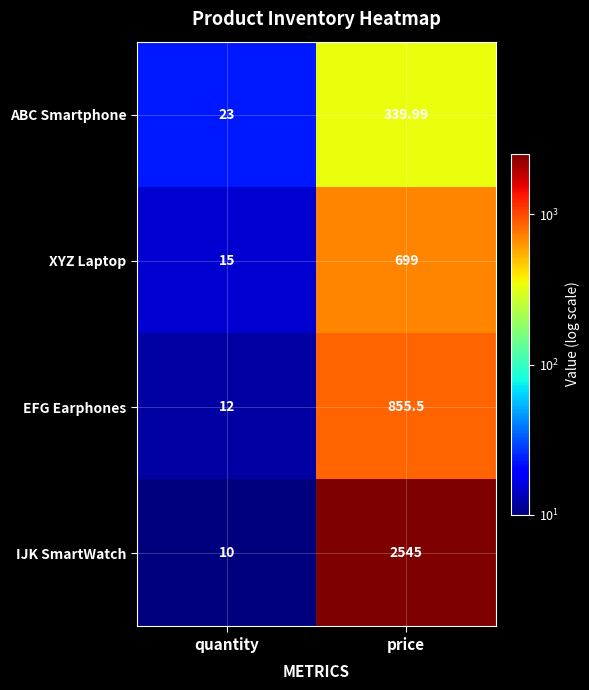

Which series has the largest total across all categories?

IJK SmartWatch